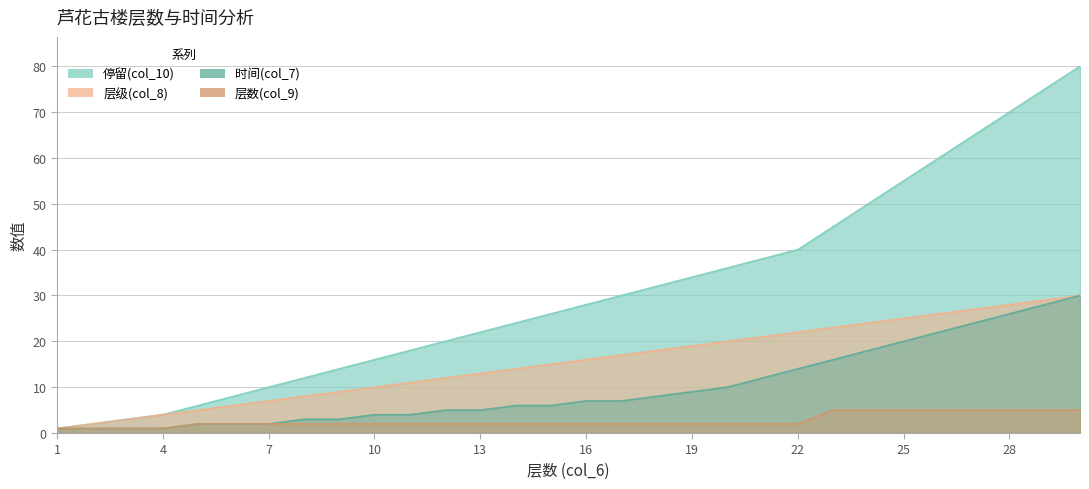

What is the difference between the highest and lowest values at 28?

65